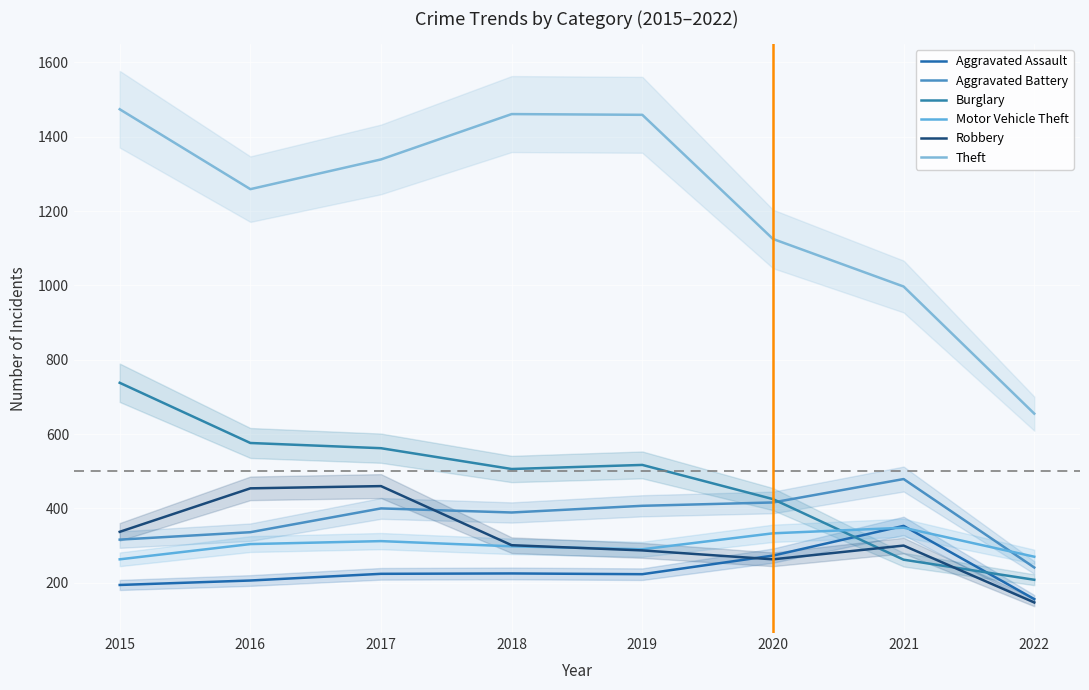

At which category does Aggravated Battery reach its first local valley?

2018